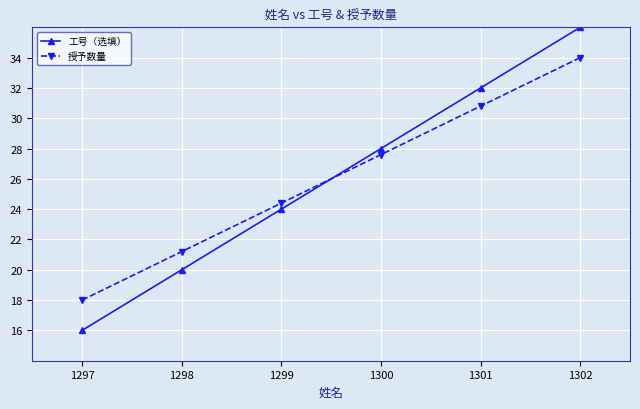

What is the maximum value shown in the chart?

36.0